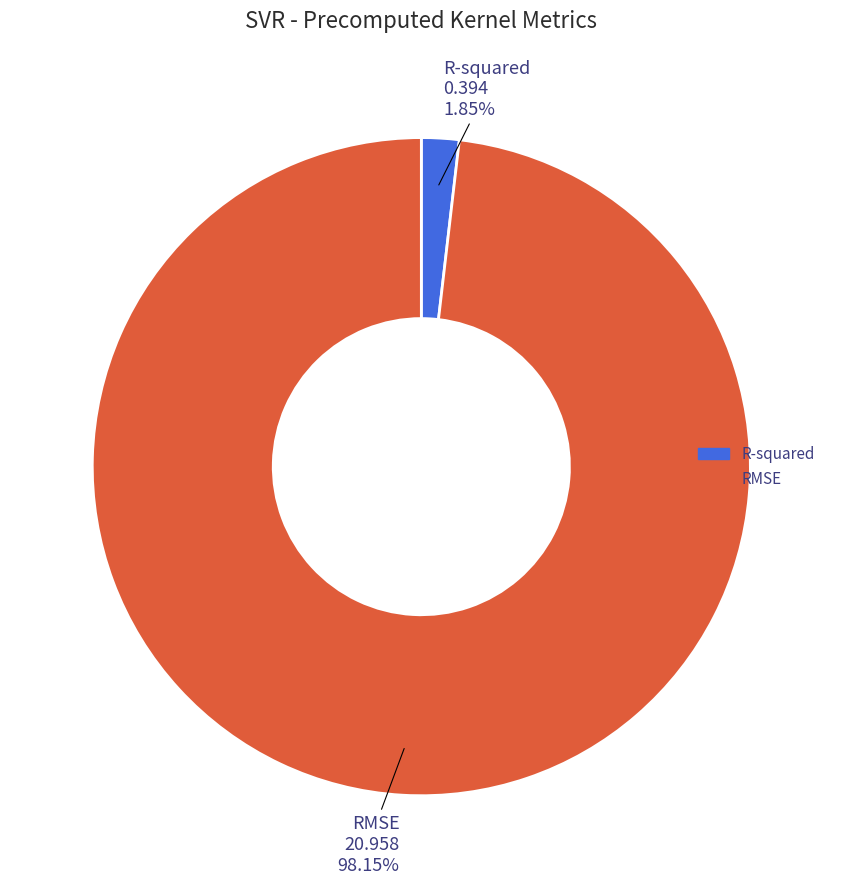

To the nearest percent, what percentage of the pie is R-squared?

2%